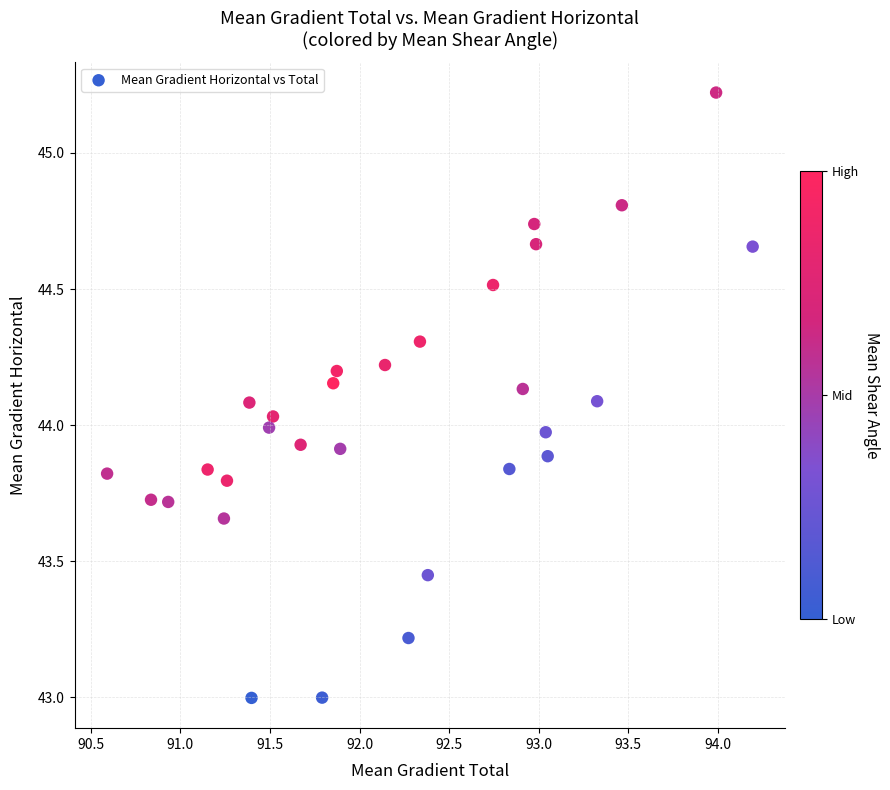

What is the range of X values (max minus min)?

3.6